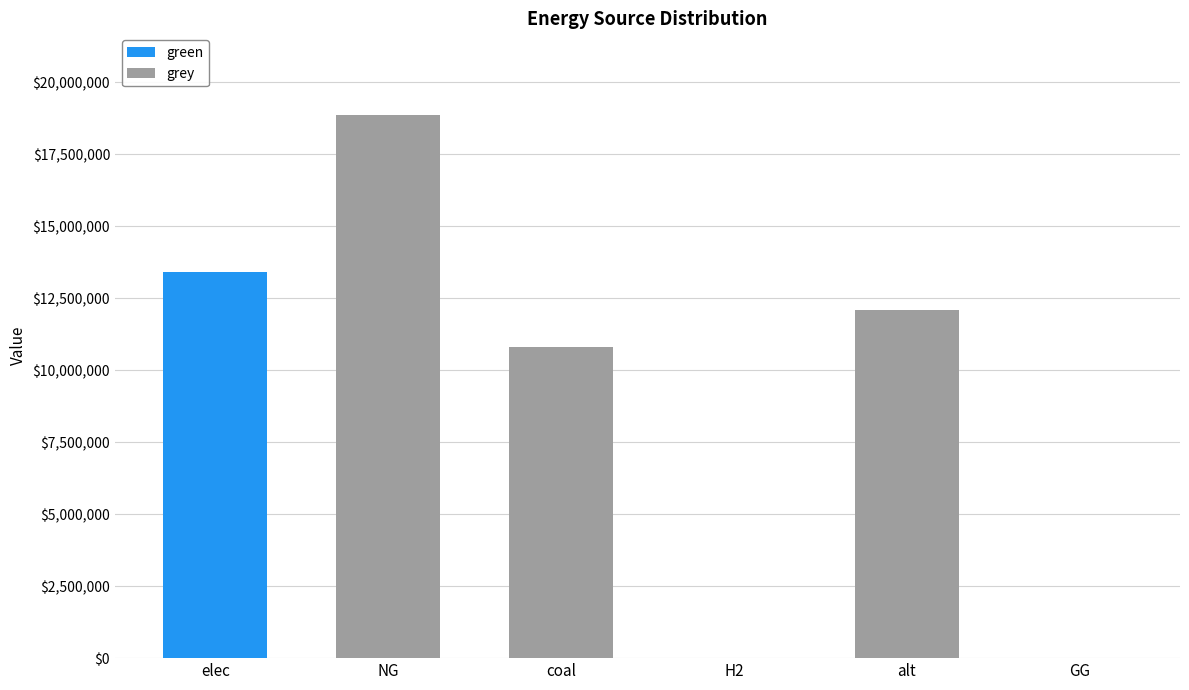

At which label does green reach its peak?

elec